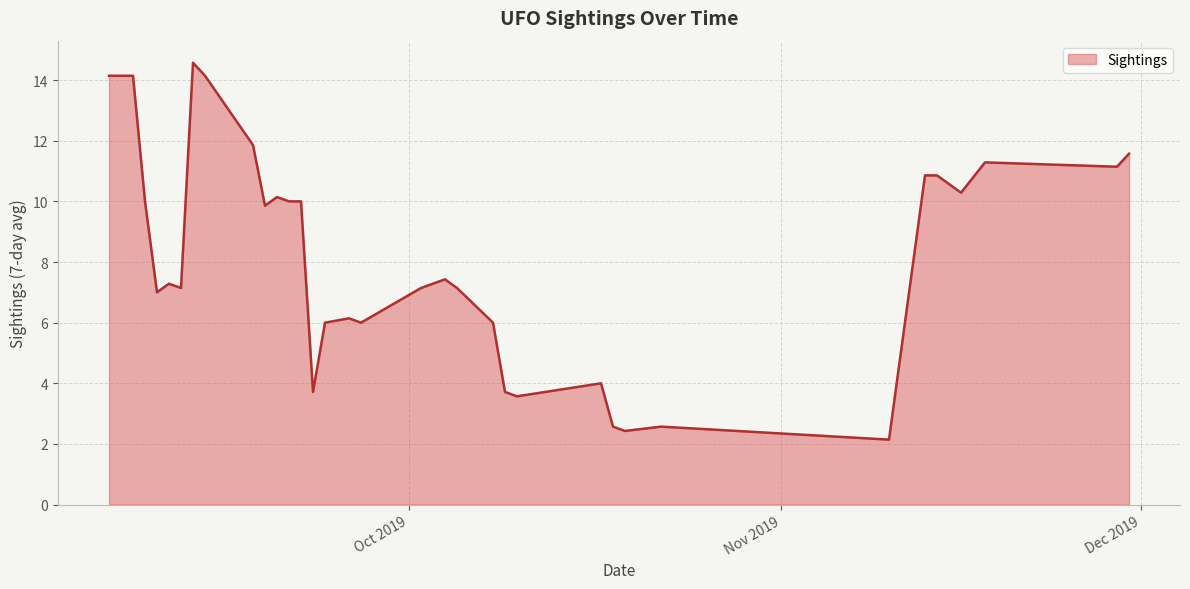

How many lines are shown in the chart?

1